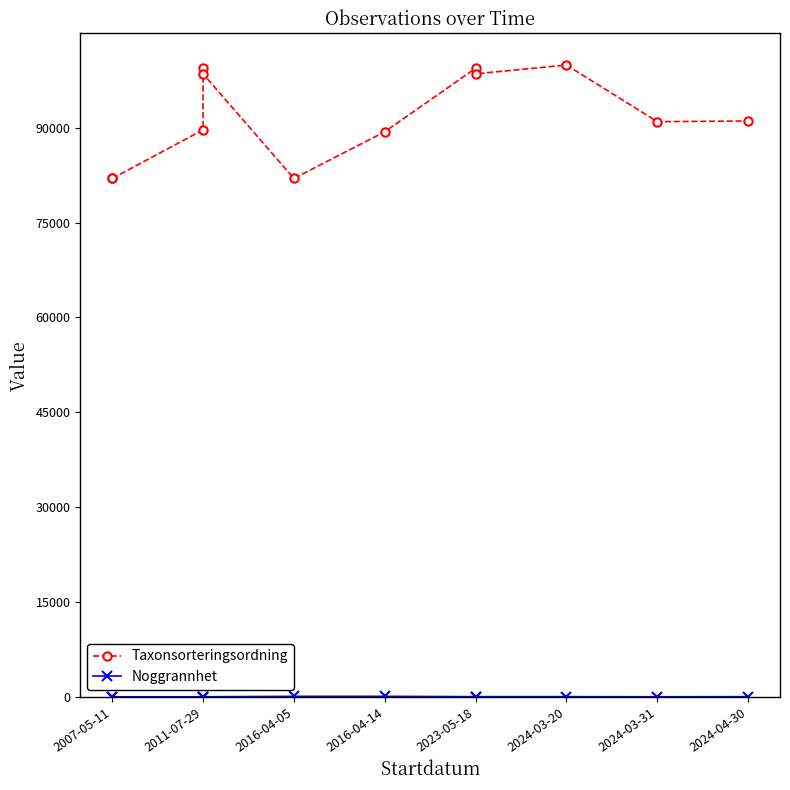

What is the difference between the maximum and minimum values in the Taxonsorteringsordning series?

17937